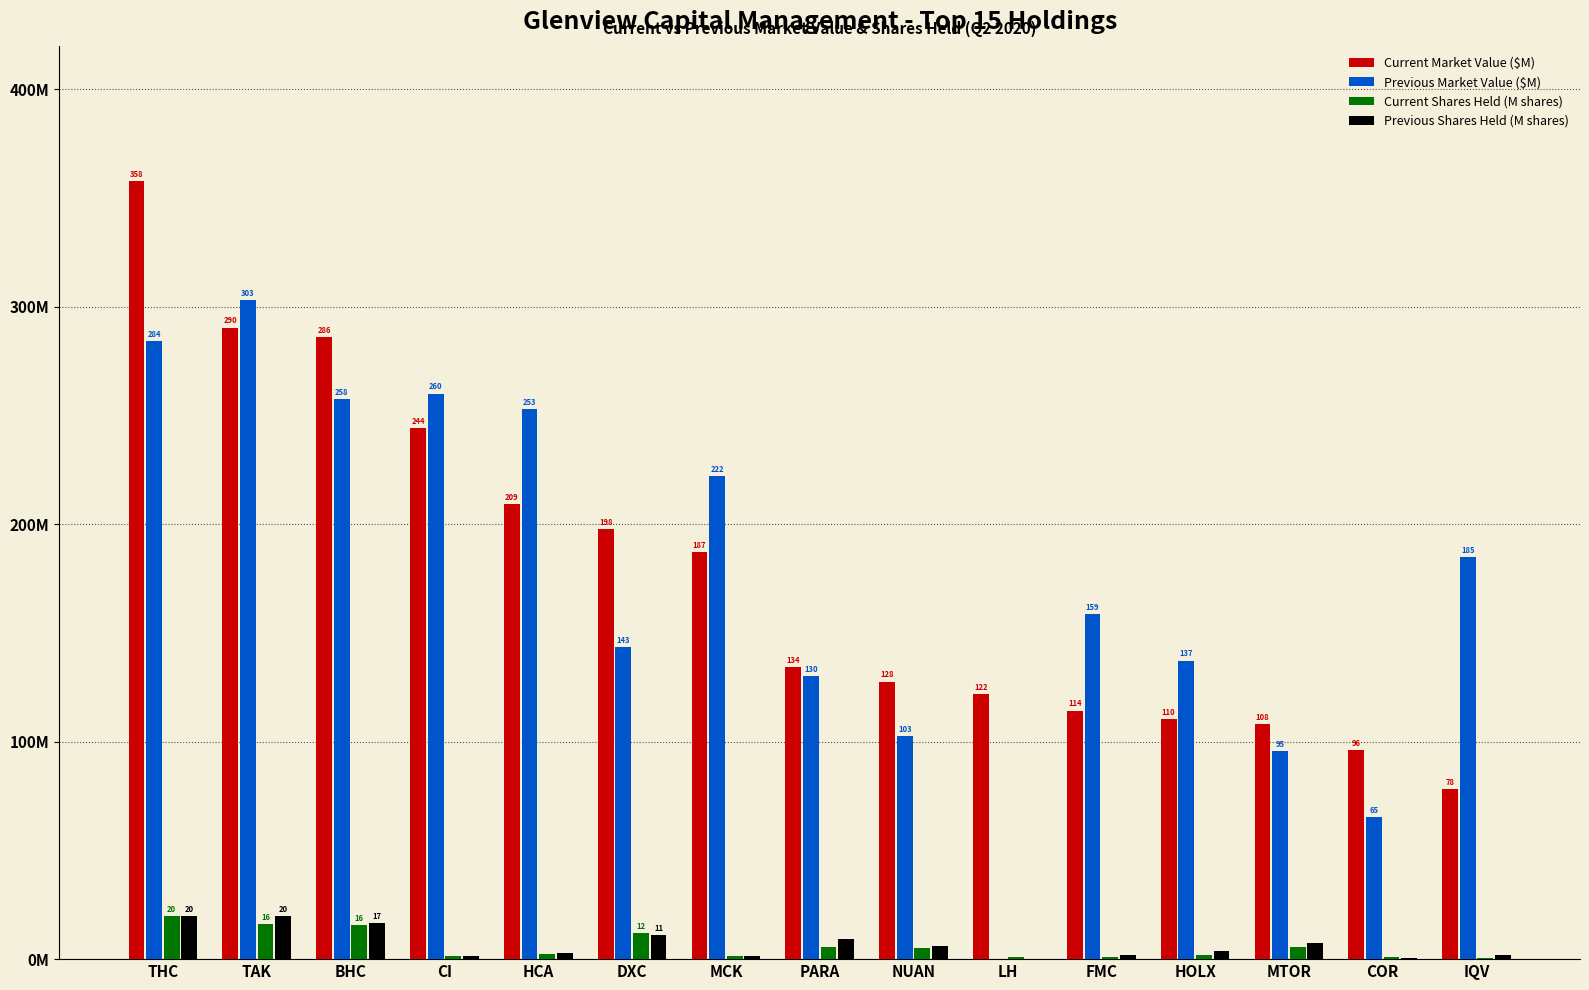

Does the chart contain stacked bars?

No